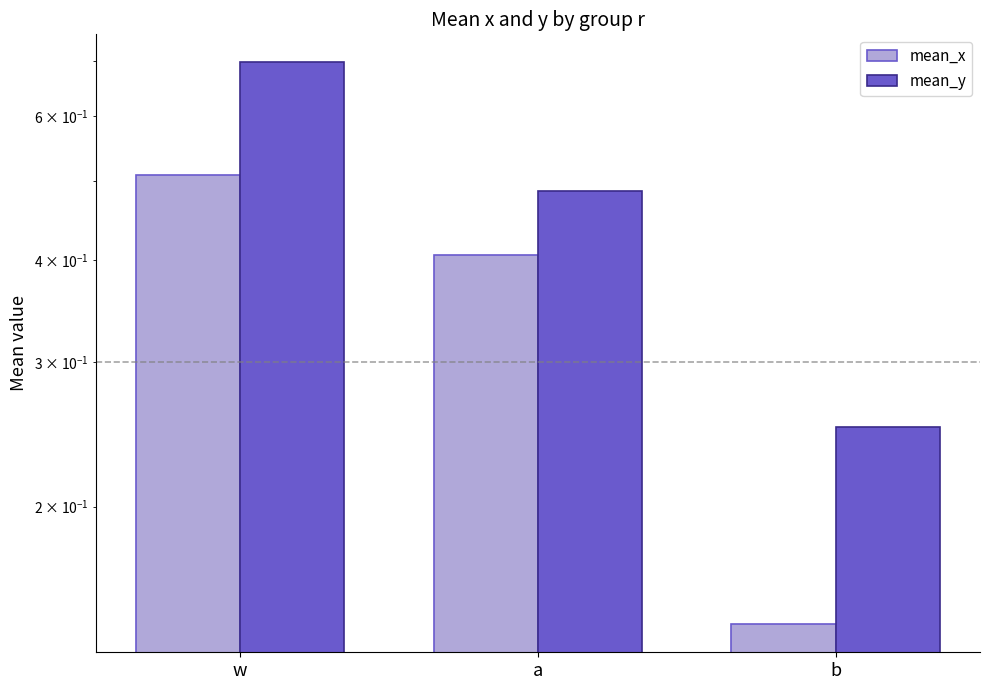

At which category is the sum across all series the highest?

w